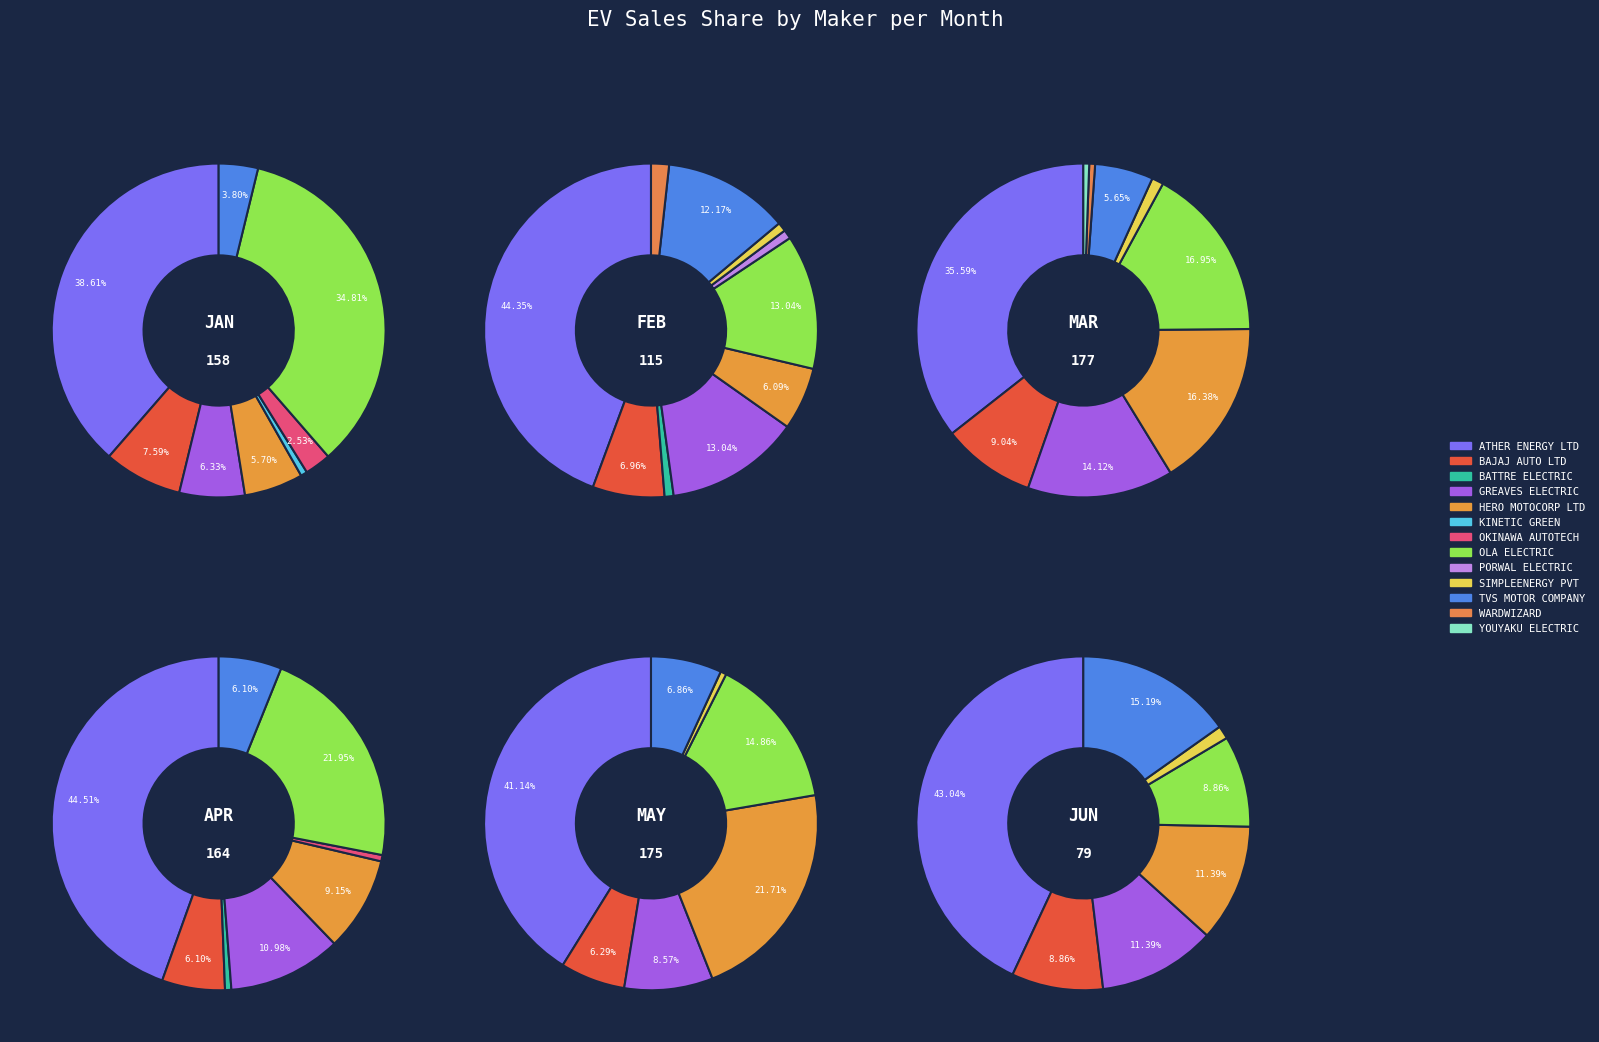

True or false: PORWAL ELECTRIC accounts for 5% of the total.

False